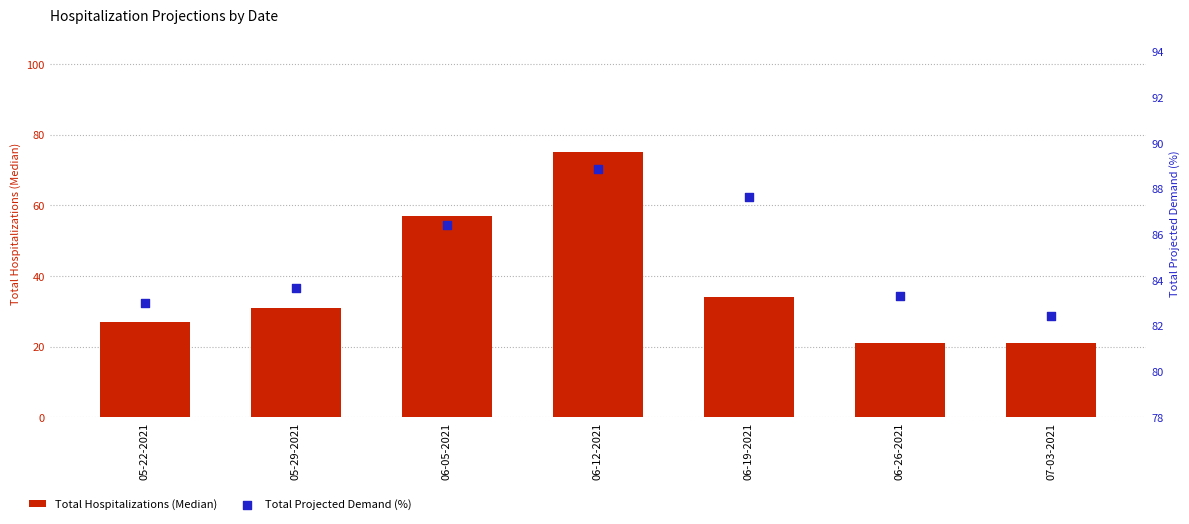

Which series has the widest spread of Y values?

Total Hospitalizations (Median)